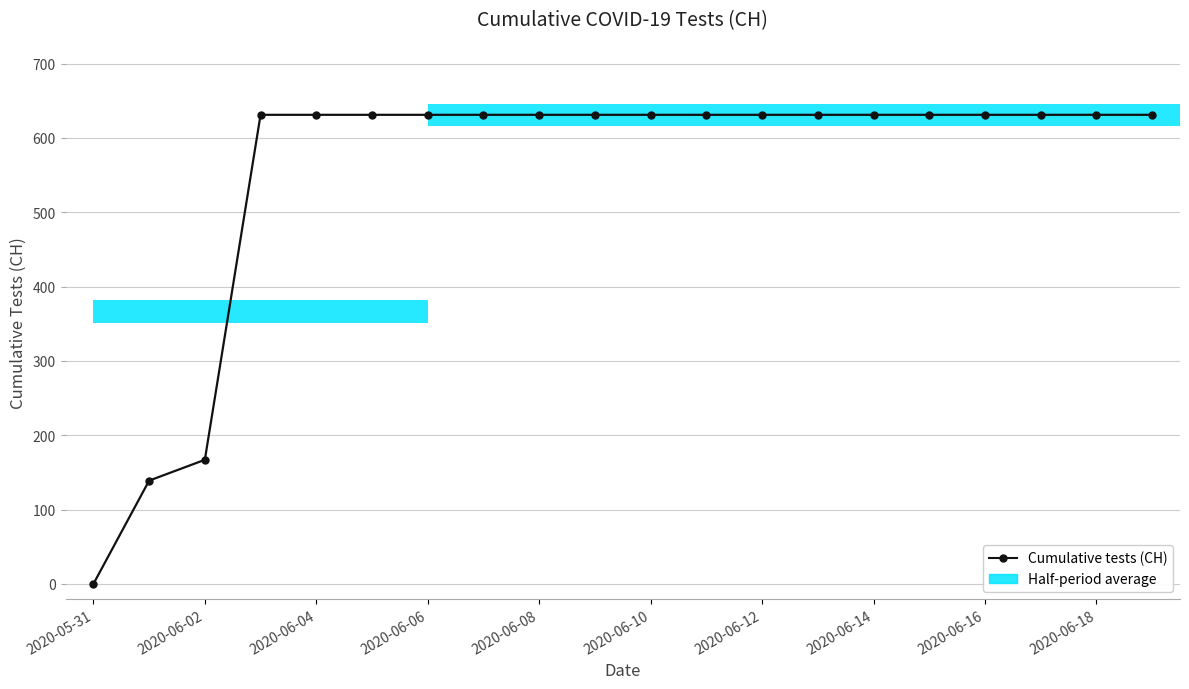

Which category has the lowest value across all series?

2020-05-31